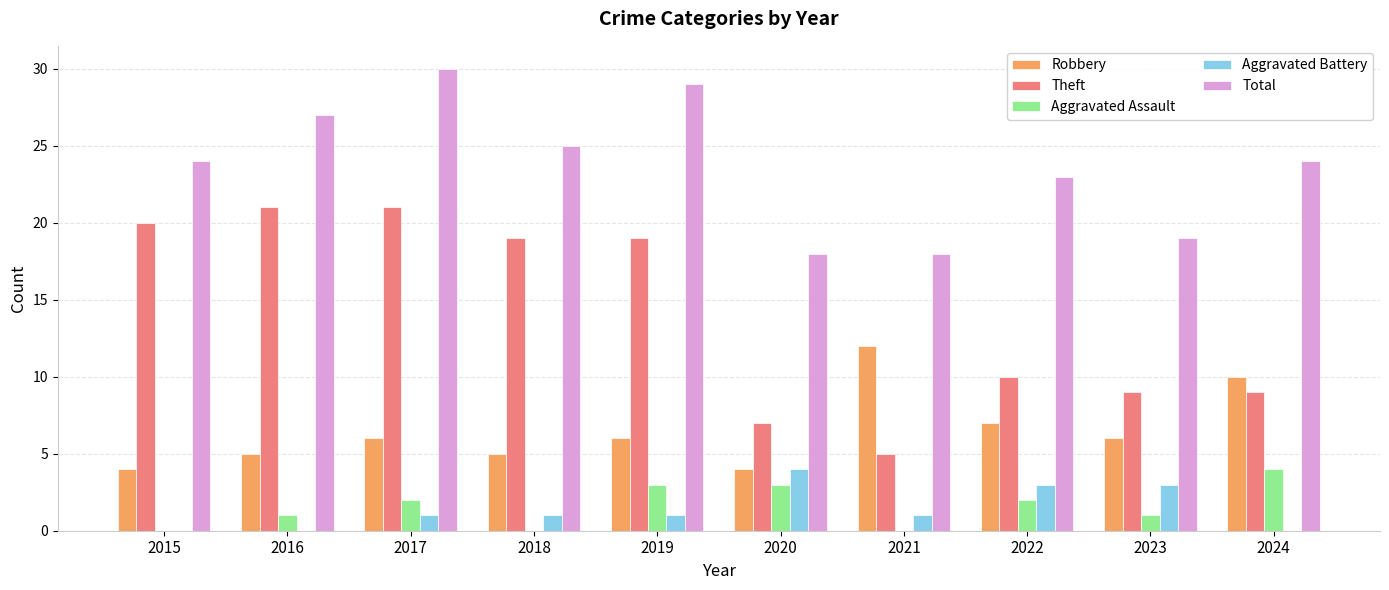

Which label corresponds to the largest value in the chart?

2017